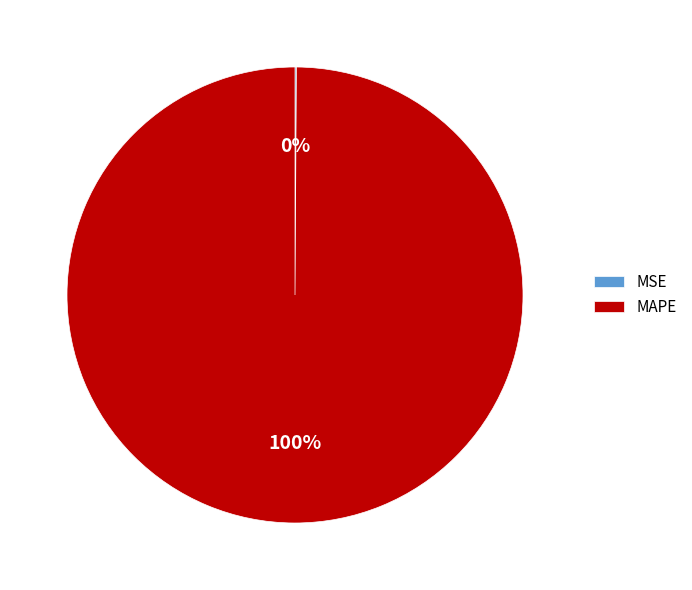

To the nearest percent, what is the average slice percentage?

50%